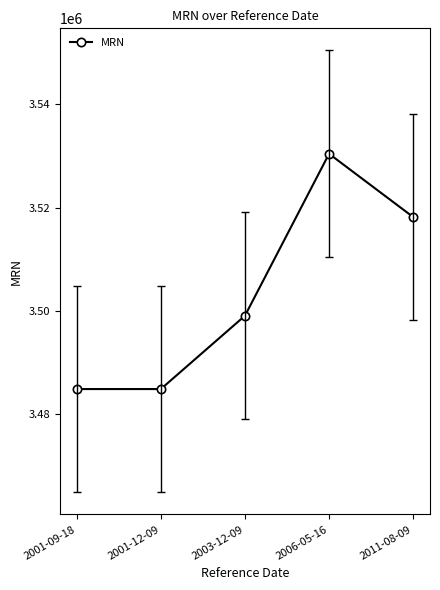

Is it true that the value at 2011-08-09 is 860436?

False